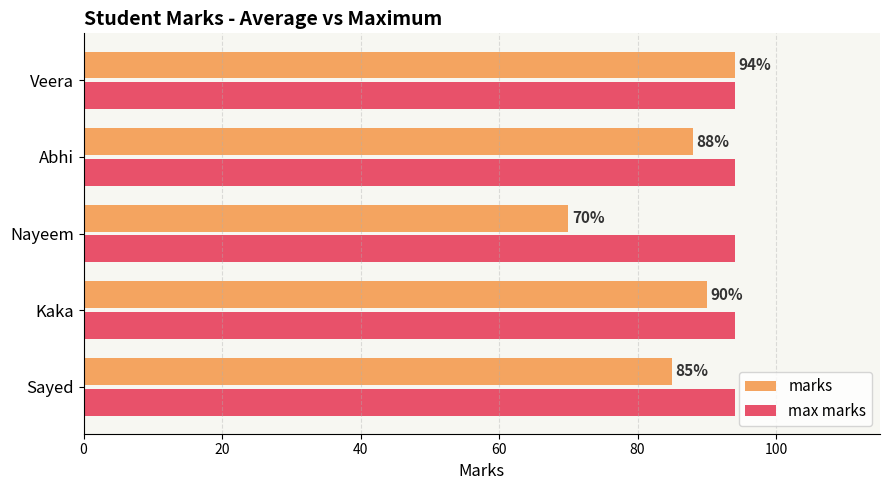

Rank the series by their average value, from lowest to highest.

marks, max marks